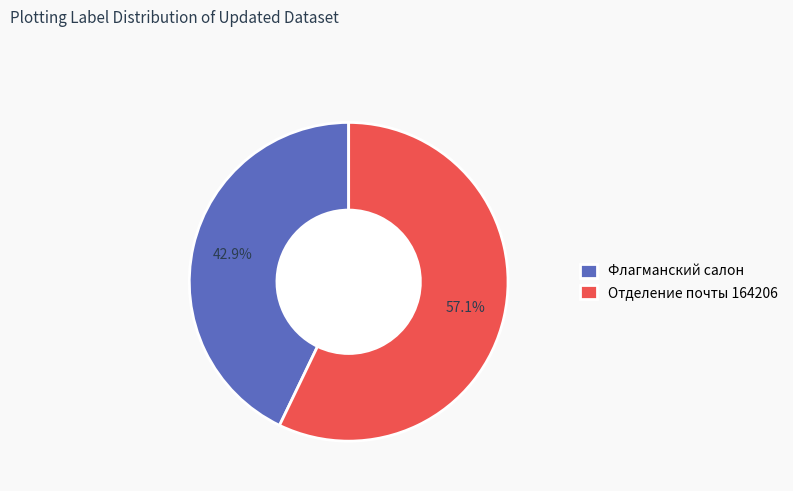

True or false: Отделение почты 164206 accounts for 57% of the total.

True